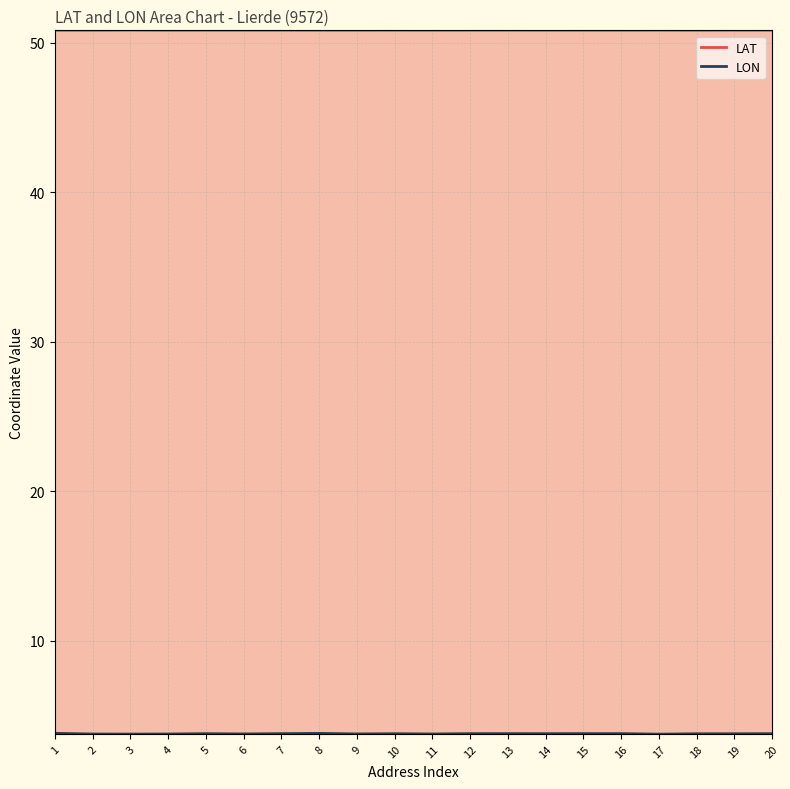

What is the difference between the highest and lowest values at 15?

47.0